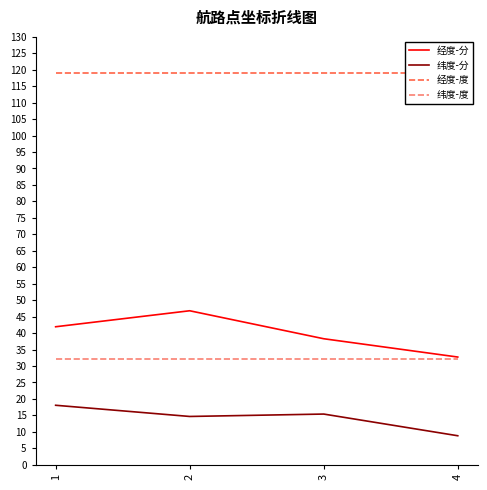

At which category does 经度-分 reach its first local peak?

2